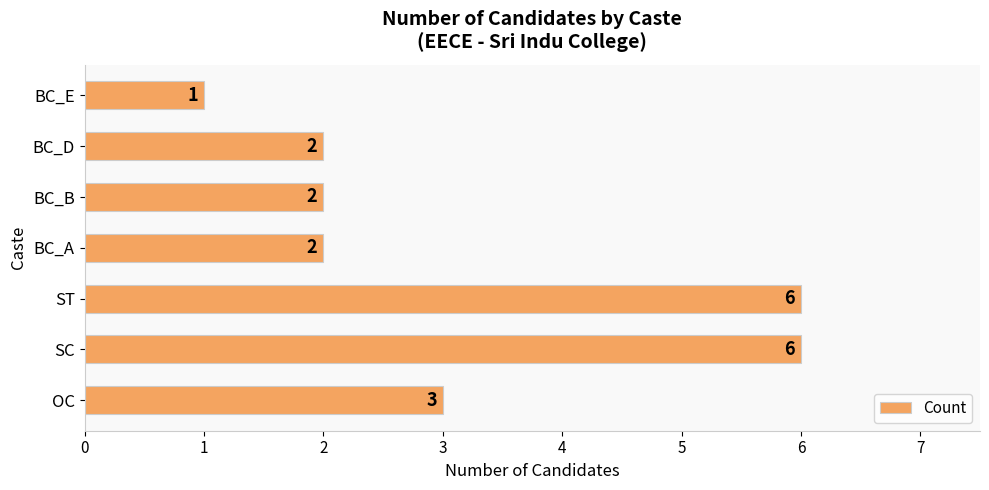

Reading top to bottom, what are all the values shown in this chart?

BC_E=1	BC_D=2	BC_B=2	BC_A=2	ST=6	SC=6	OC=3